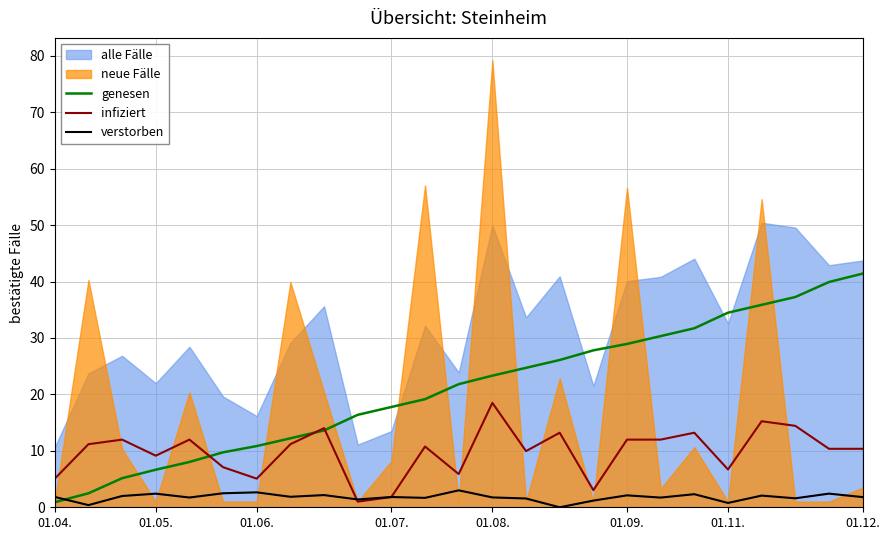

What is the difference between the maximum and minimum values in the genesen series?

40.5